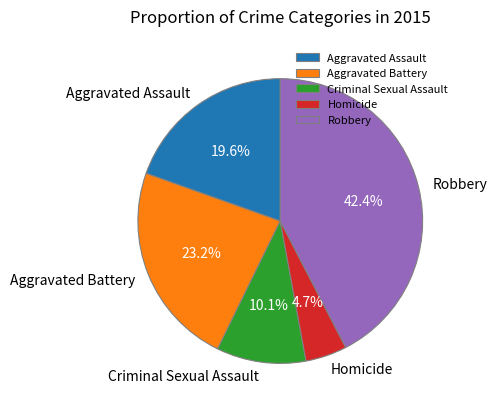

Which category has the smallest portion of the pie?

Homicide